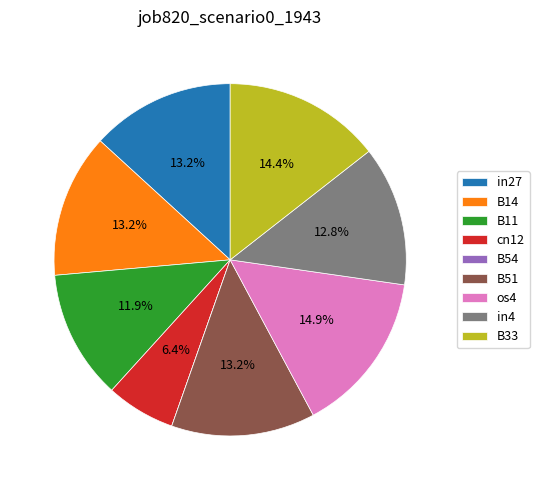

Do B14 and in4 together represent more than half of the pie?

No